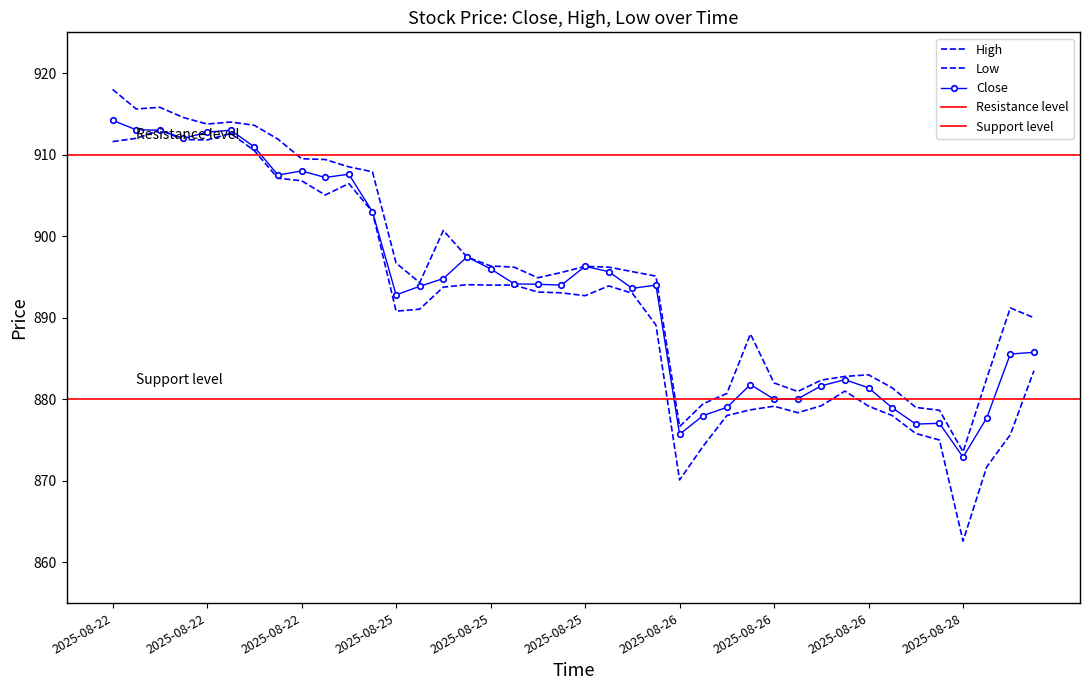

What is the lowest value of the High series?

873.5